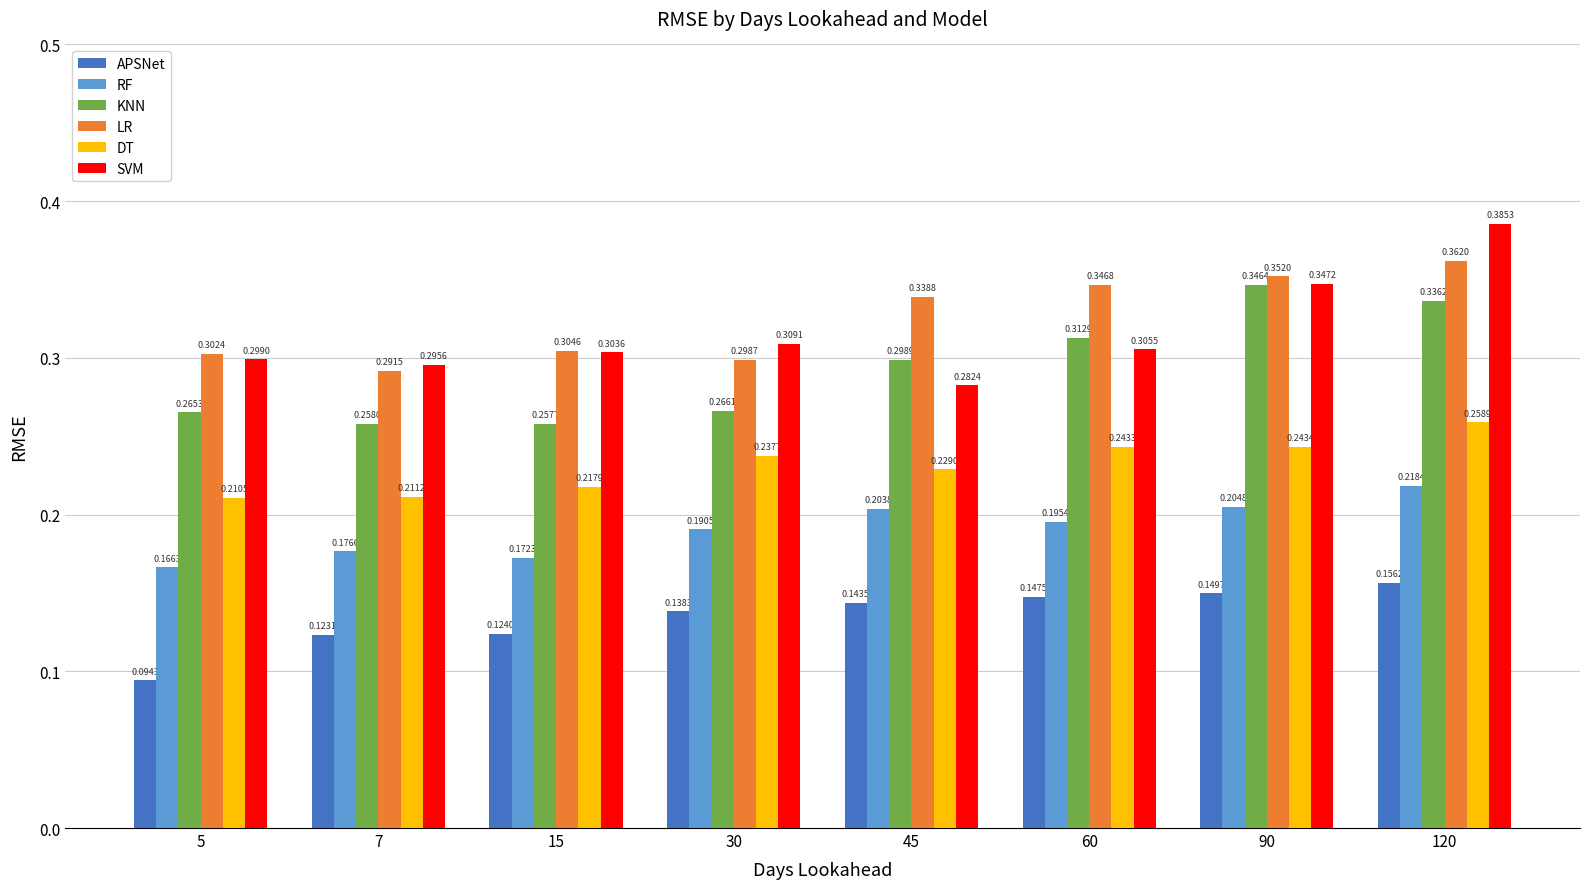

List the labels in order of KNN value, largest first.

90, 120, 60, 45, 30, 5, 7, 15